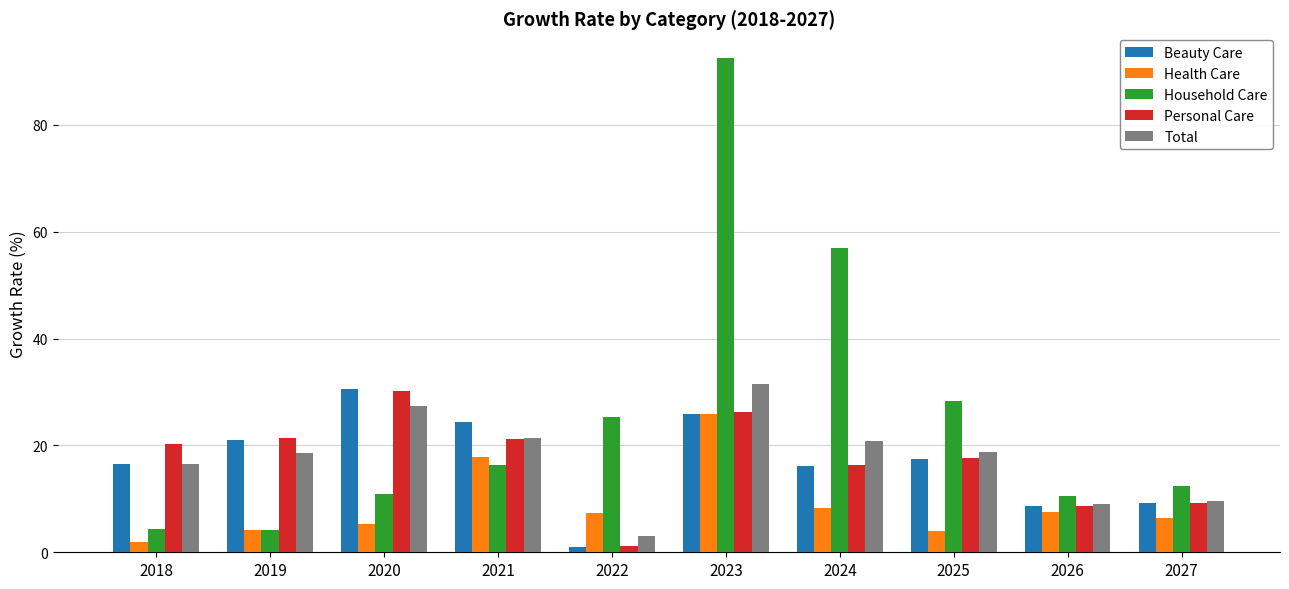

What is the sum of all Total values?

176.8